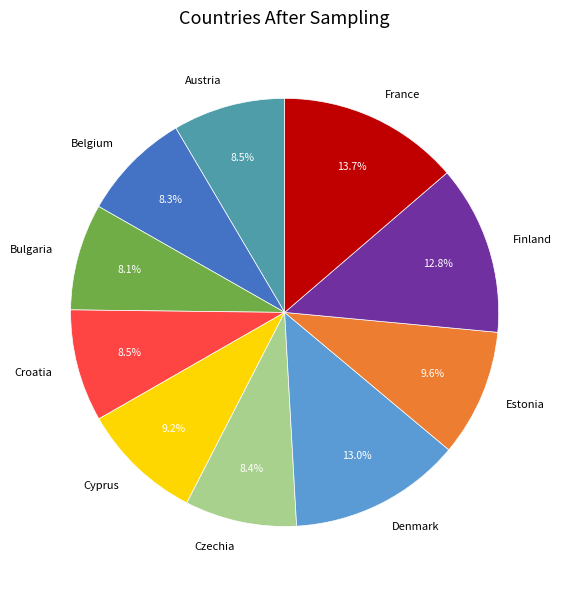

What percentage is NOT represented by Belgium?

91.7%